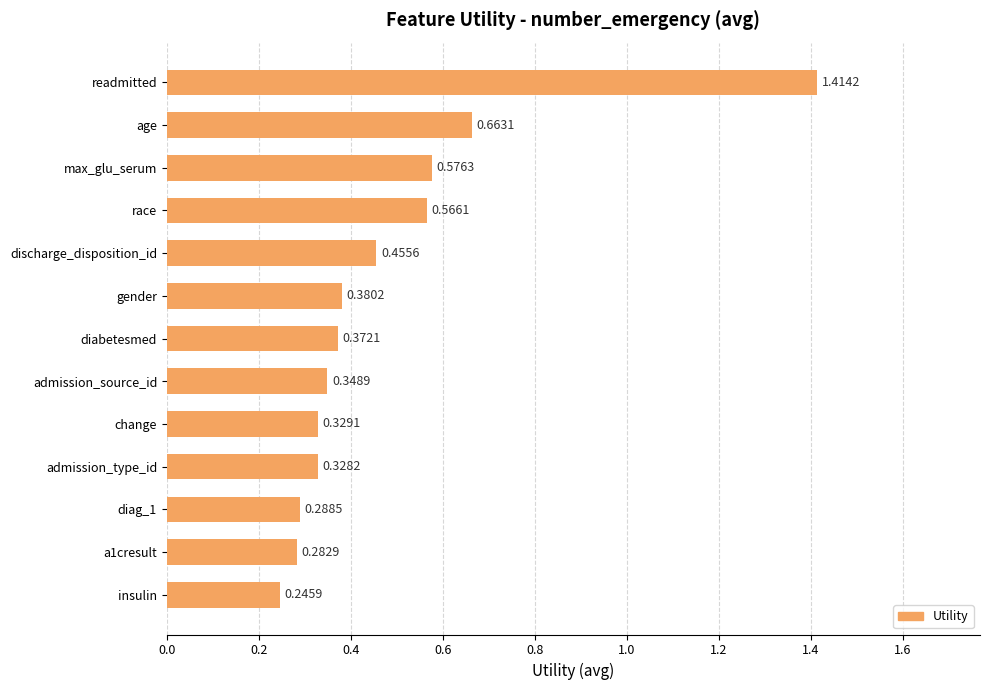

What is the sum of the values at gender and diabetesmed?

0.8